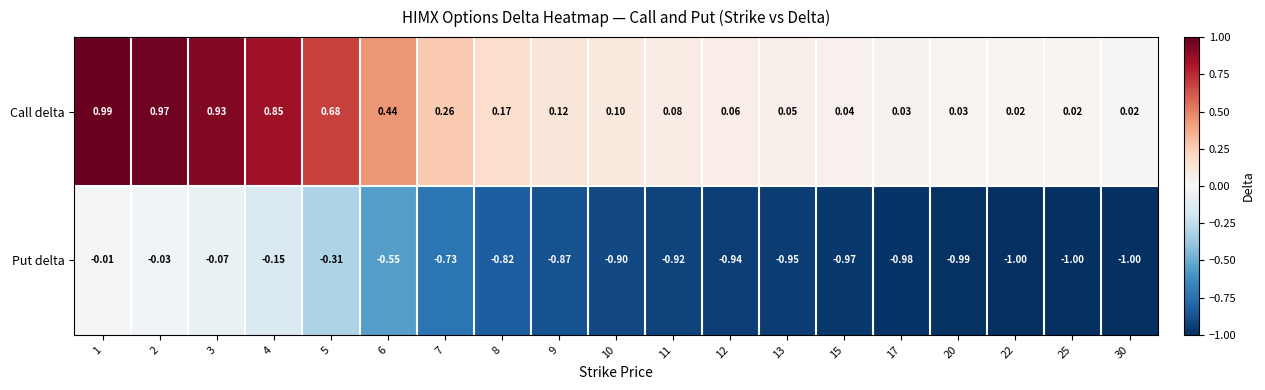

Rank the series at 11 from highest to lowest value.

Call delta, Put delta